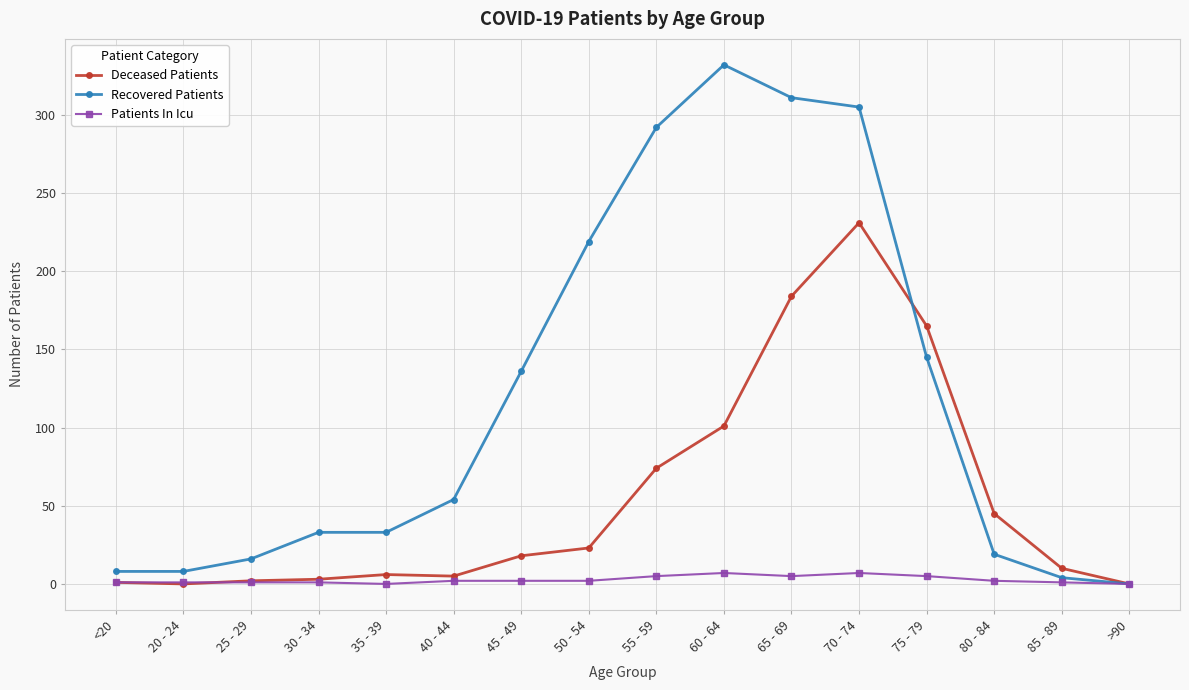

What is the maximum value shown in the chart?

332